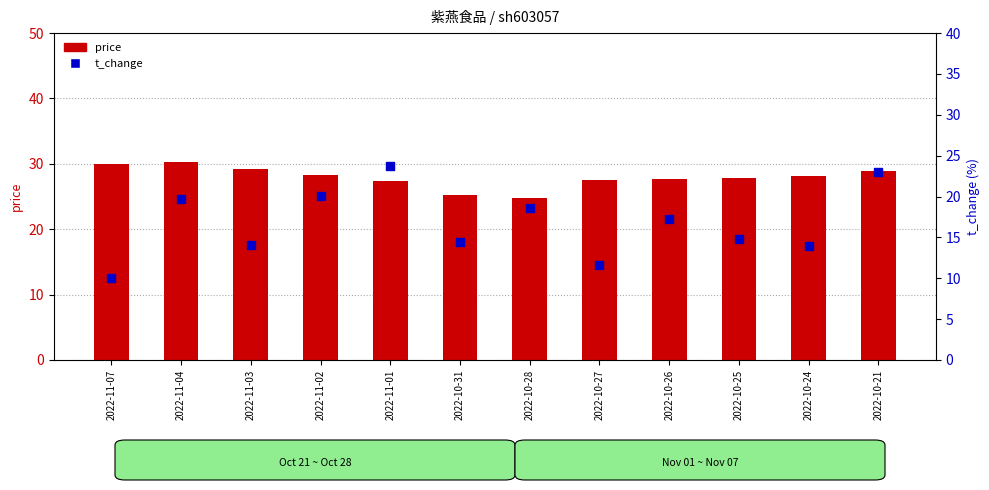

Which series has the widest spread of Y values?

t_change